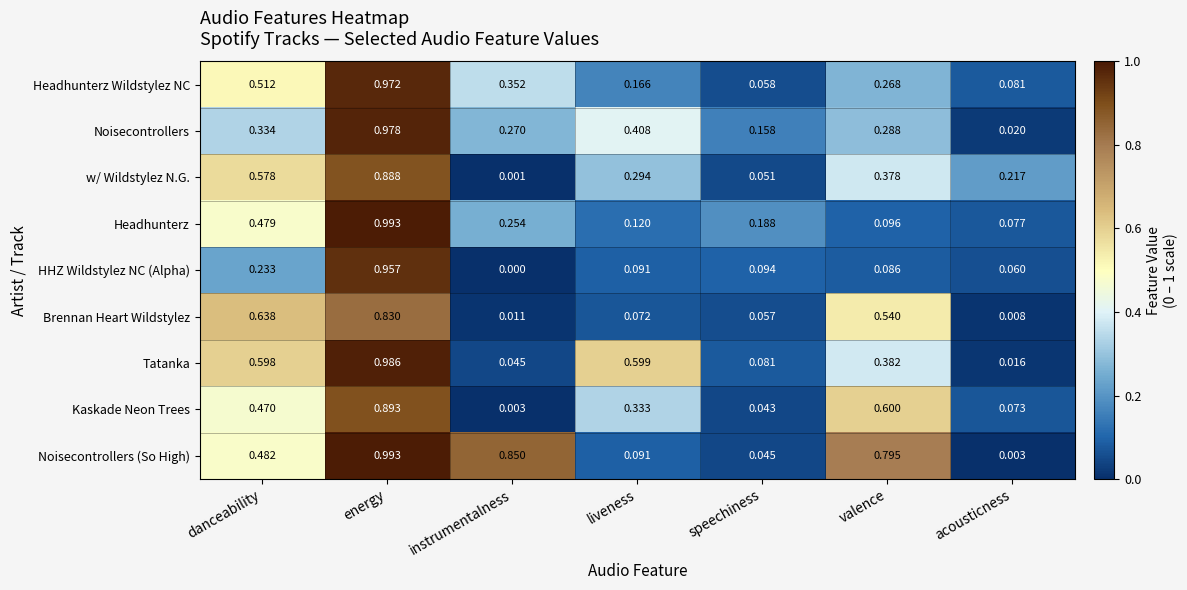

Is the value of Tatanka at instrumentalness greater than the value of Headhunterz Wildstylez NС at liveness?

No